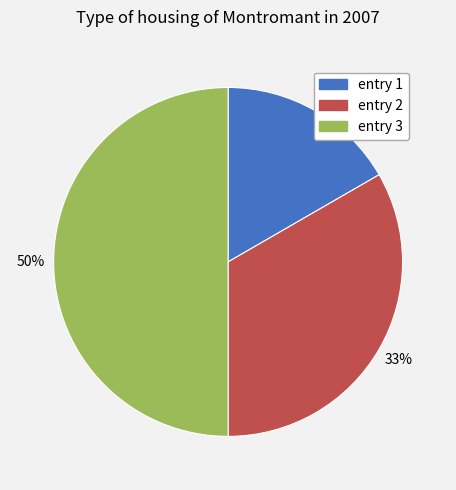

The entry 2 slice represents 23% of the pie. True or false?

False